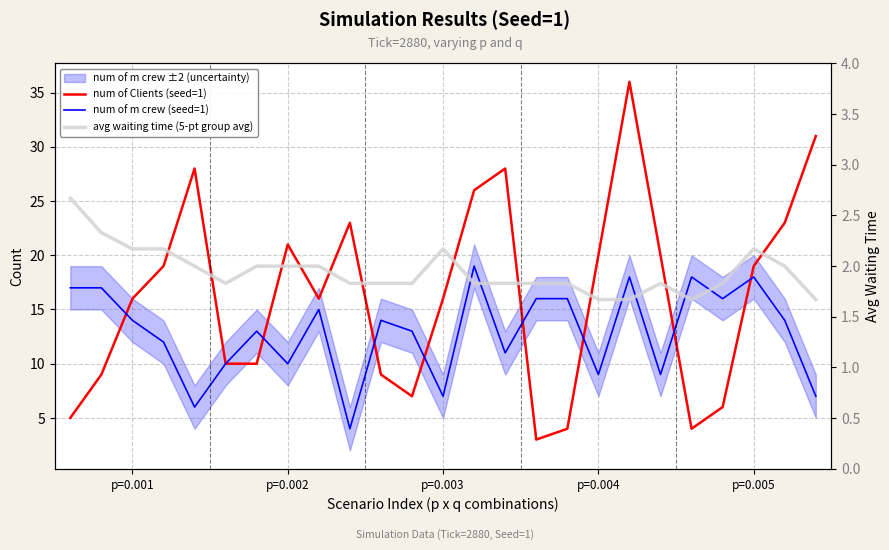

Between 12 and 18, which series saw the biggest shift?

num of Clients (seed=1)